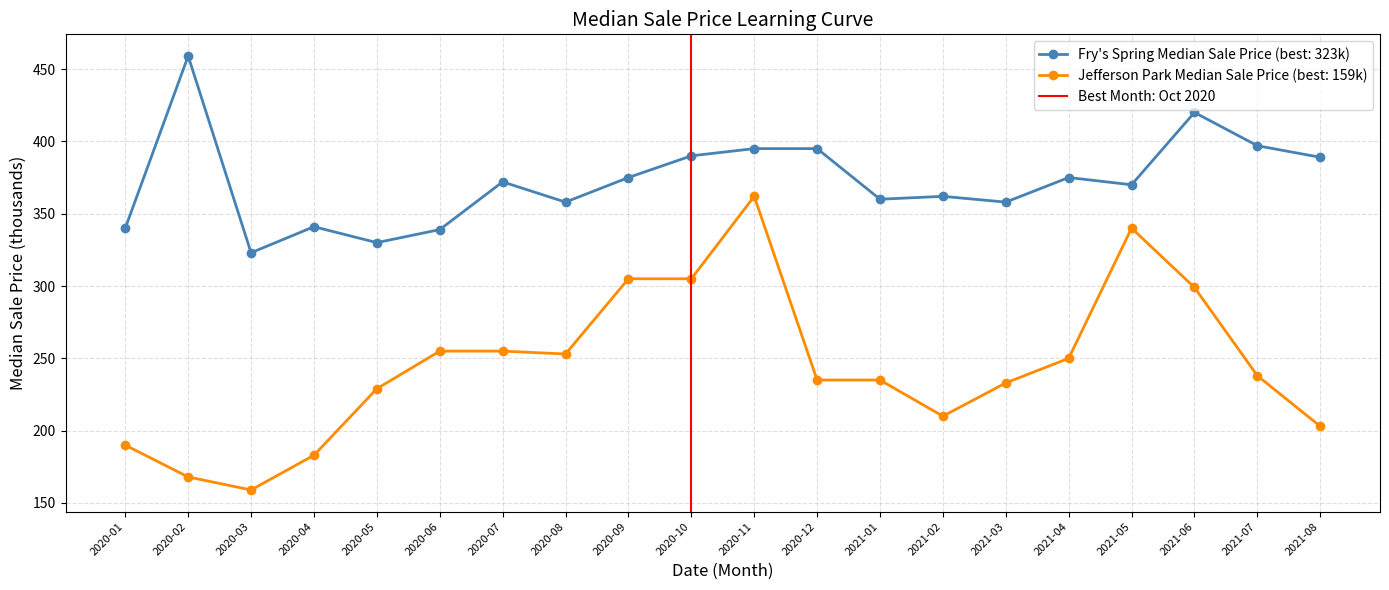

At which category does Fry's Spring Median Sale Price (best: 323k) reach its first local peak?

2020-02